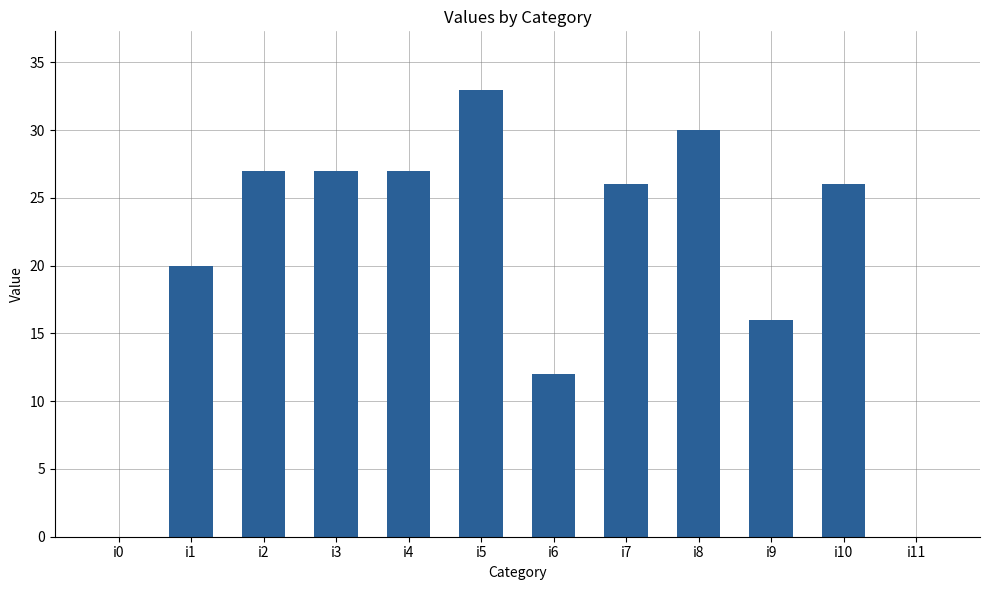

Where does the data first go above 26?

i2